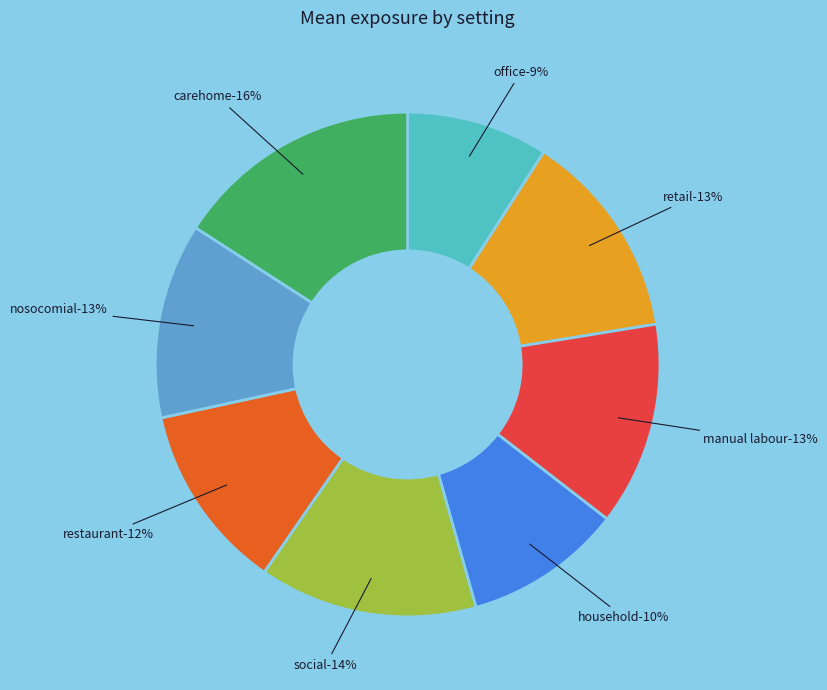

To the nearest percent, what is the difference between the restaurant and retail slice percentages?

1%